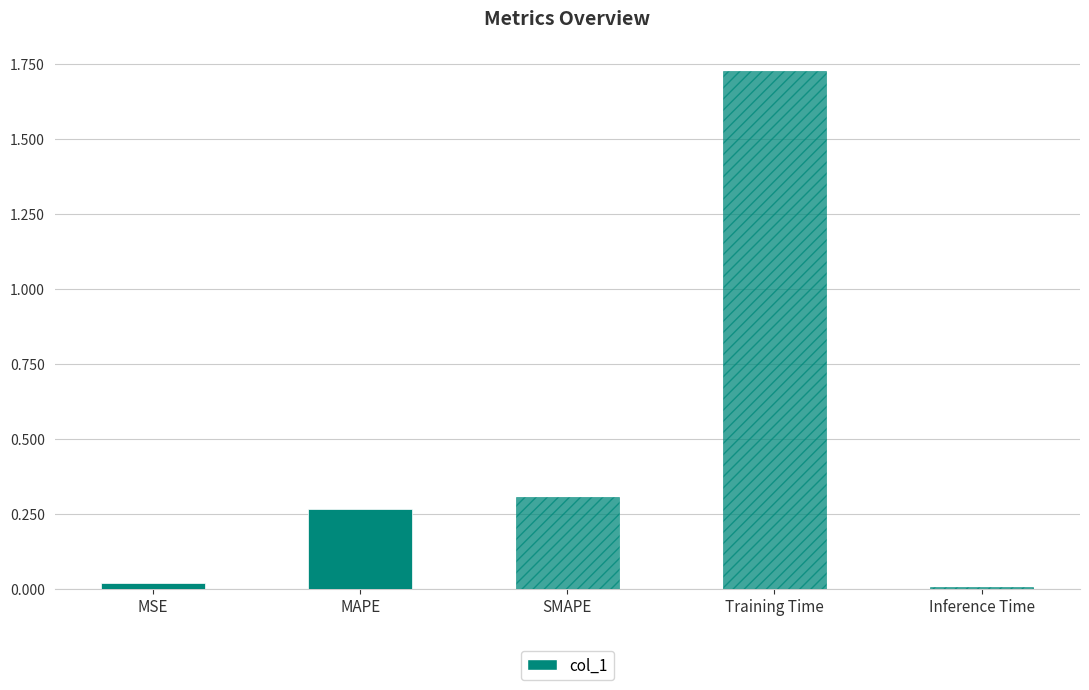

What is the label of the 1st bar from the right?

Inference Time